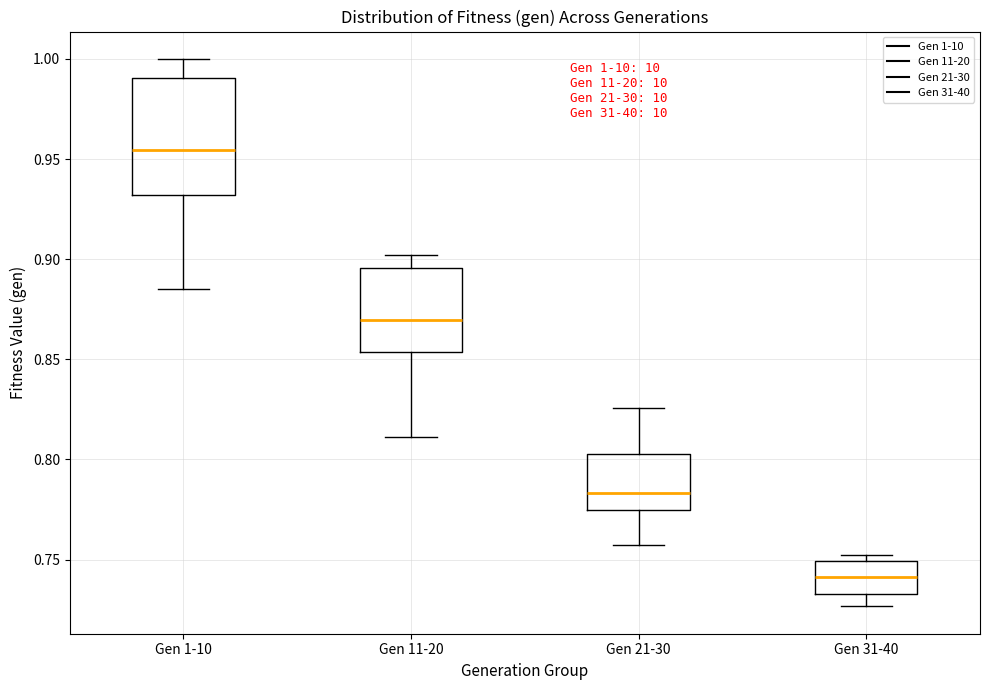

Which box has the lowest median line?

Gen 31-40